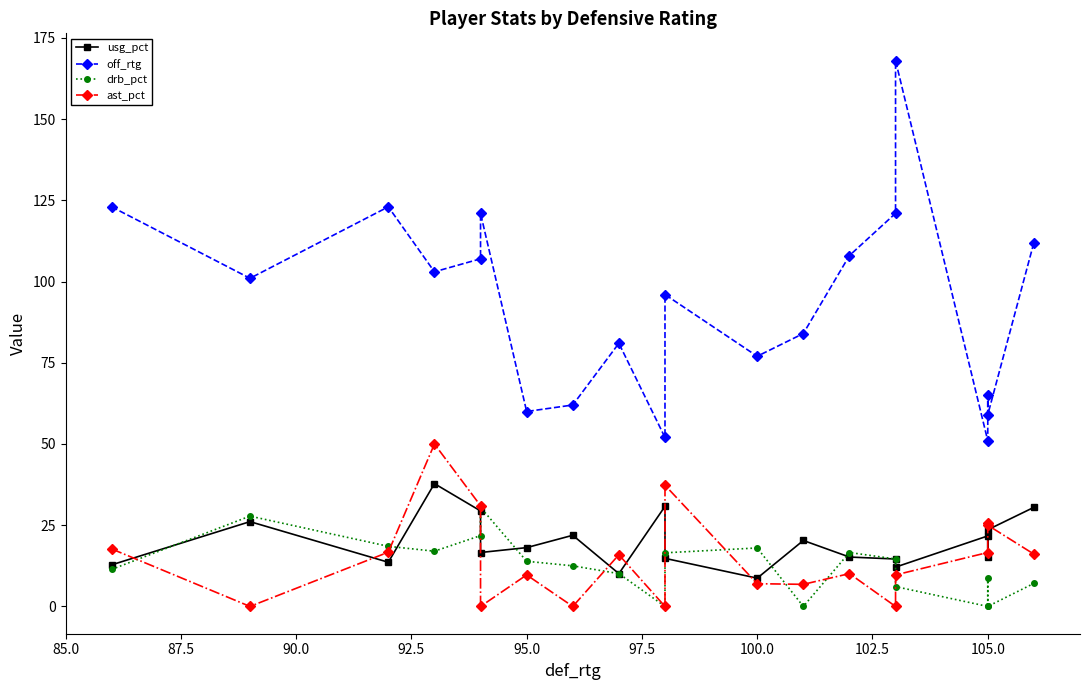

Is this an area chart (filled region under the line)?

No